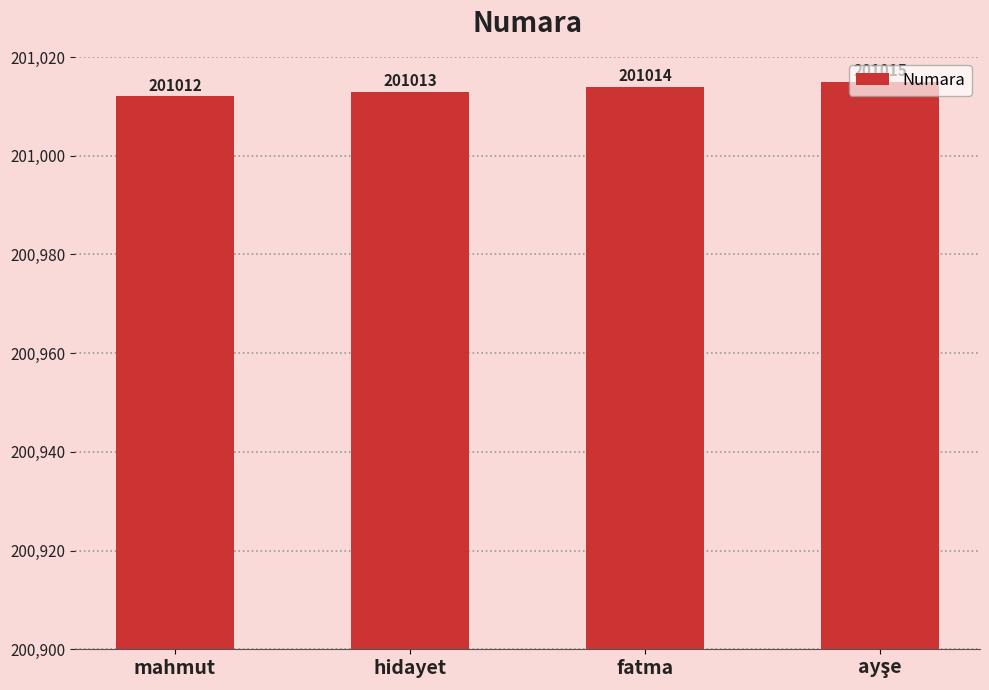

Count the number of categories in the chart.

4